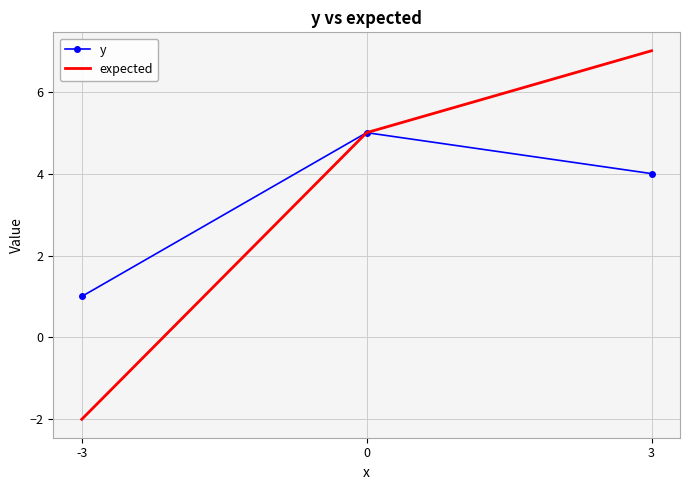

What is the spread (max minus min) of values at -3?

3